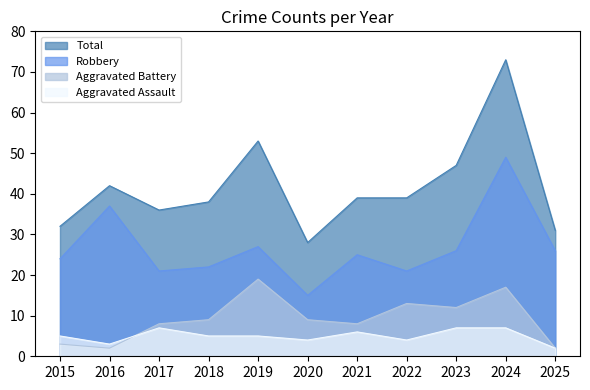

Reading left to right, what are all the values shown in this chart?

Aggravated Assault: 2015=5	2016=3	2017=7	2018=5	2019=5	2020=4	2021=6	2022=4	2023=7	2024=7	2025=2
Aggravated Battery: 2015=3	2016=2	2017=8	2018=9	2019=19	2020=9	2021=8	2022=13	2023=12	2024=17	2025=2
Robbery: 2015=24	2016=37	2017=21	2018=22	2019=27	2020=15	2021=25	2022=21	2023=26	2024=49	2025=26
Total: 2015=32	2016=42	2017=36	2018=38	2019=53	2020=28	2021=39	2022=39	2023=47	2024=73	2025=31